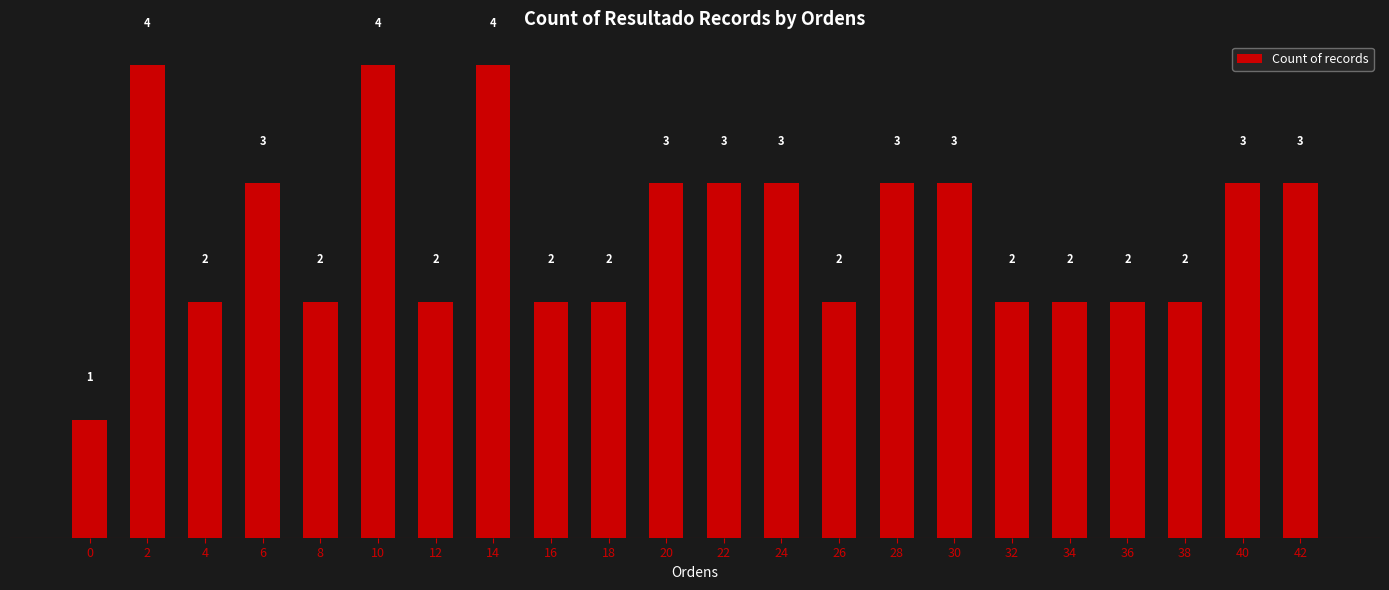

Is it true that the value at 10 is 2?

False